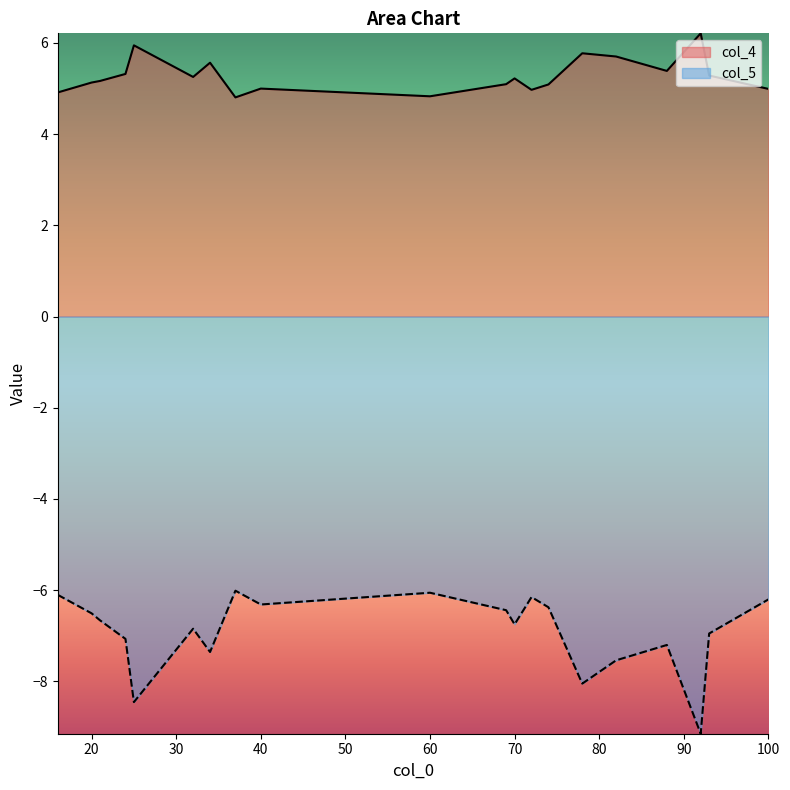

What is the highest value of the col_4 series?

6.2